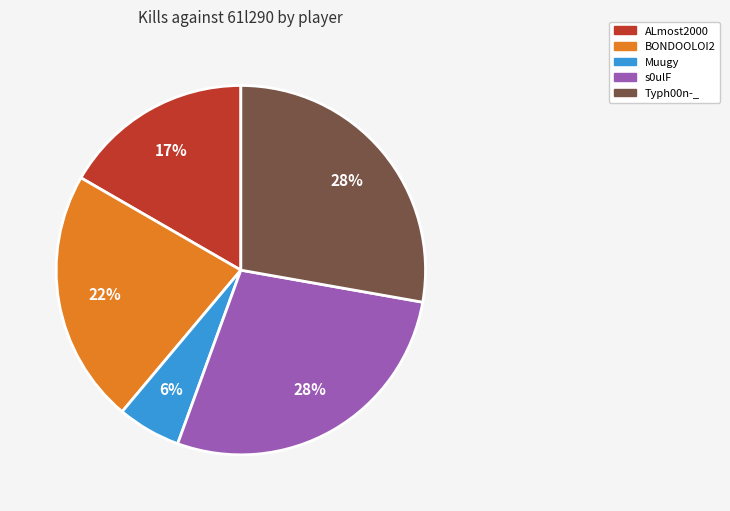

How many slices are in this pie chart?

5